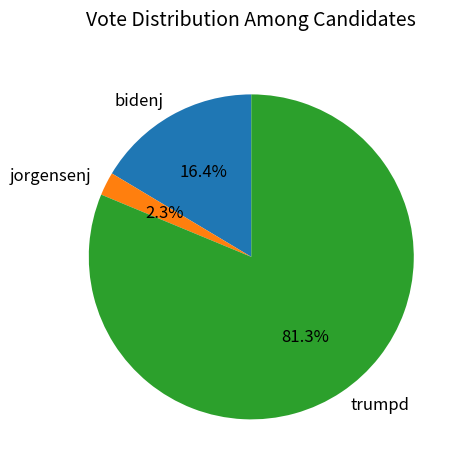

Is it true that bidenj is 16% of the pie?

True